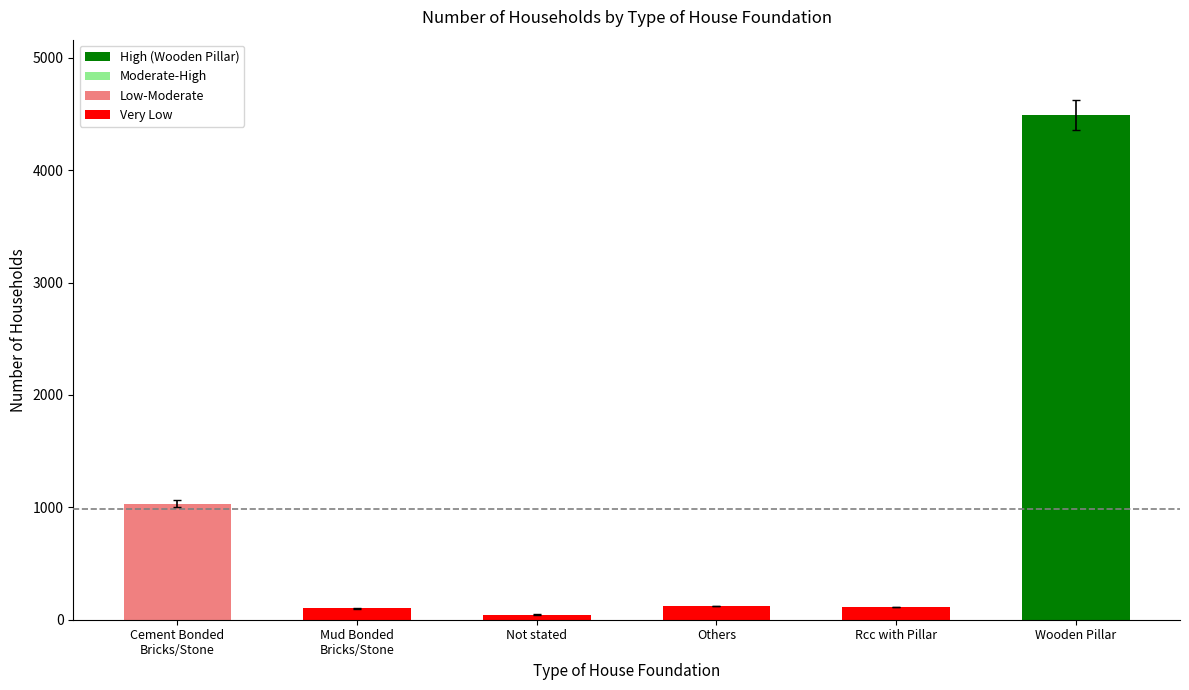

Does the chart contain any negative values?

No